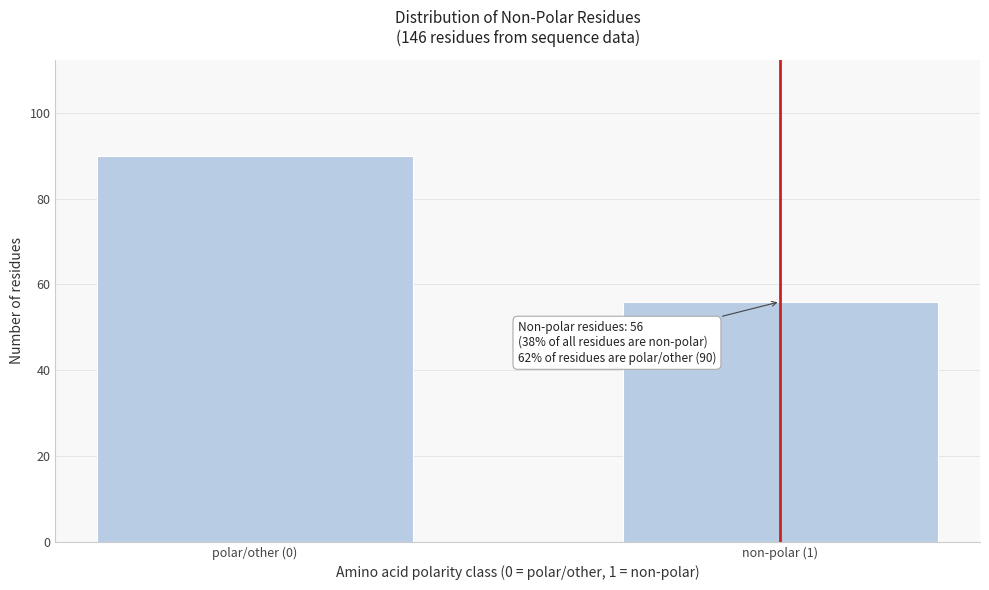

Reading left to right, extract all data points from this chart.

90	56